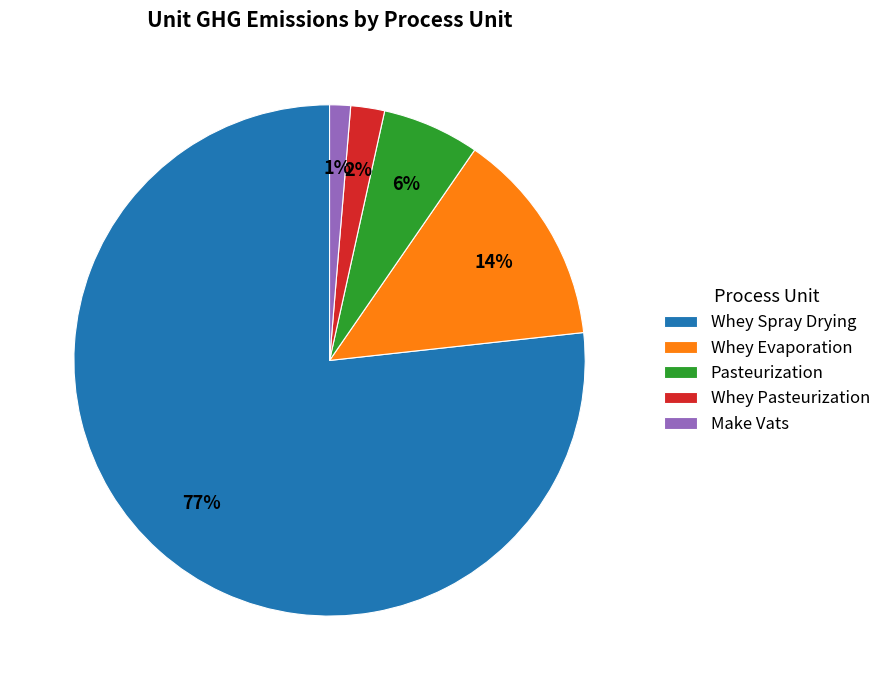

Does any single category account for the majority?

Yes